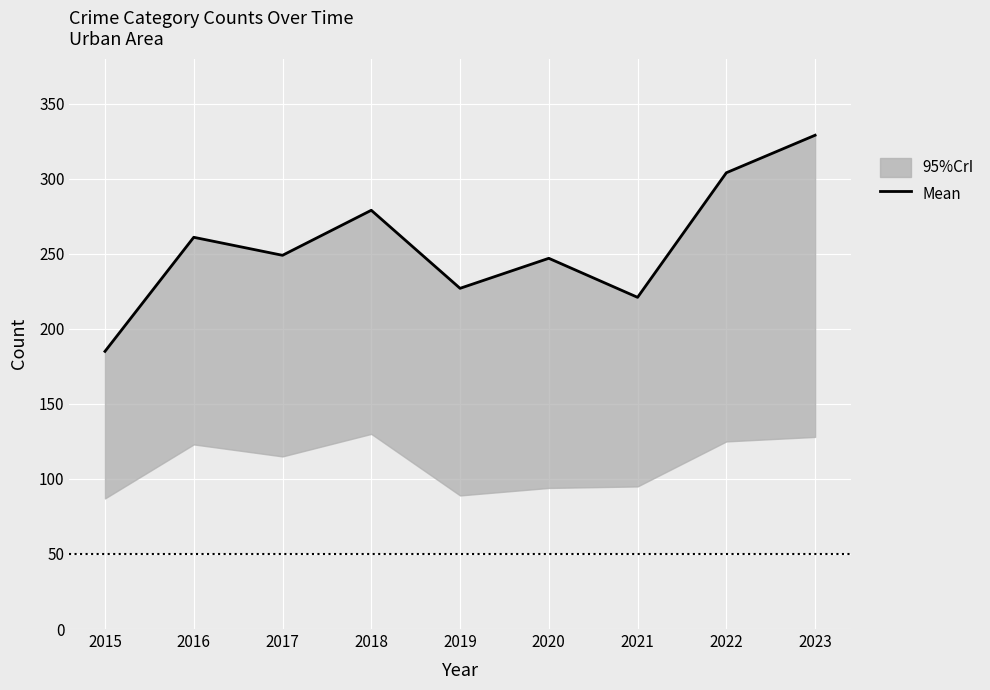

List the labels in order of value, smallest first.

2015, 2021, 2019, 2020, 2017, 2016, 2018, 2022, 2023